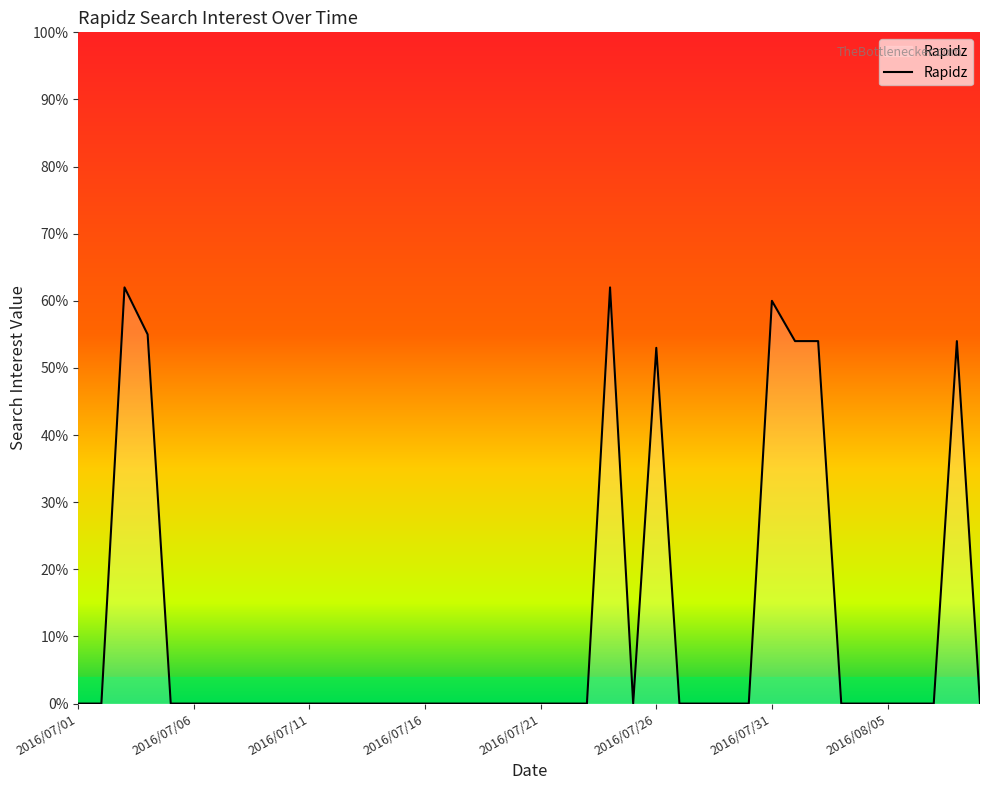

Reading right to left, what are all the values shown in this chart?

0	54	0	0	0	0	0	54	54	60	0	0	0	0	53	0	62	0	0	0	0	0	0	0	0	0	0	0	0	0	0	0	0	0	0	0	55	62	0	0